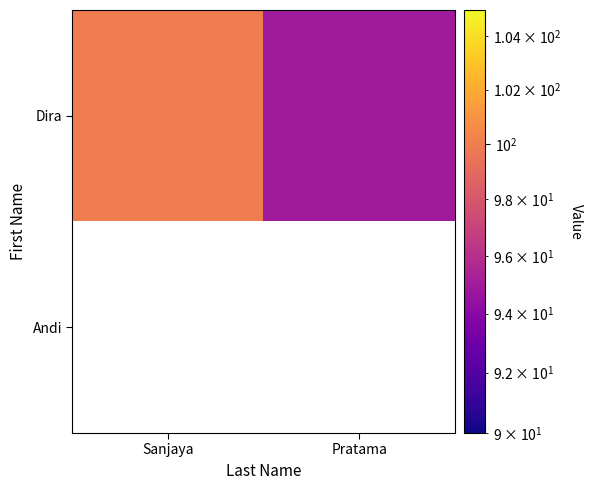

Where is Dira nearest to the value 97?

Pratama